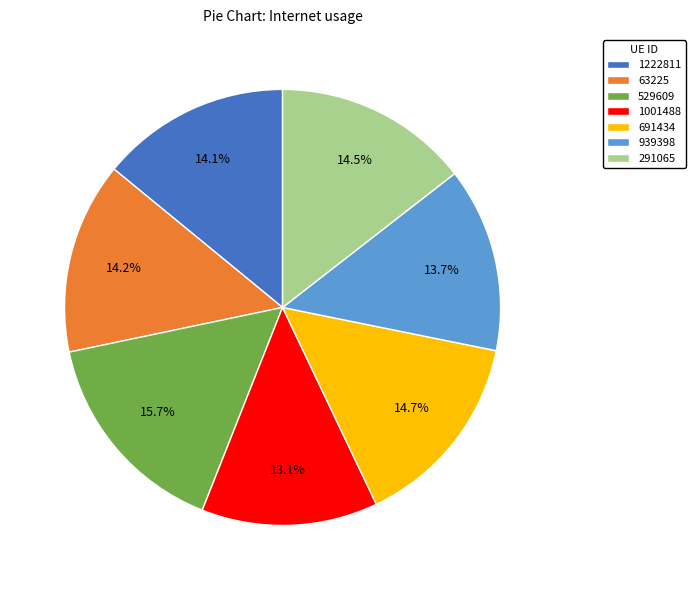

Which slice is the largest?

529609